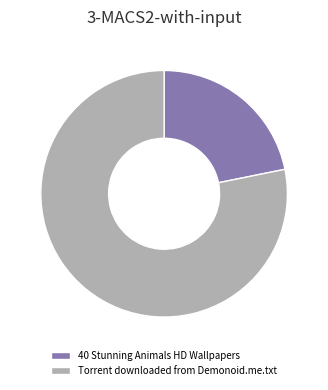

Which slice is the largest?

Torrent downloaded from Demonoid.me.txt